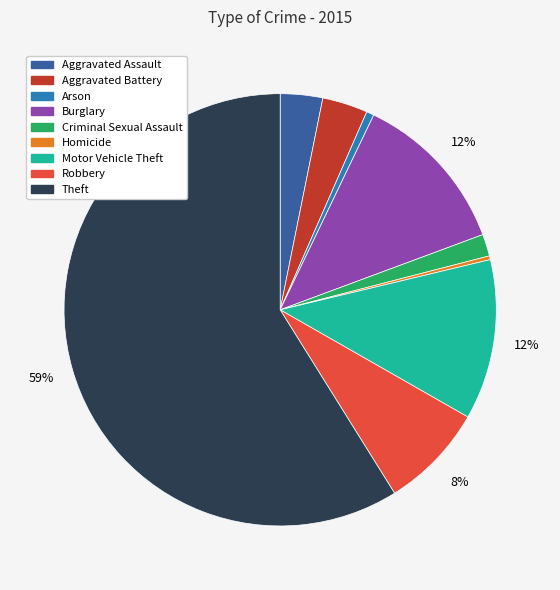

To the nearest percent, what is the difference between the largest and smallest slice percentages?

59%